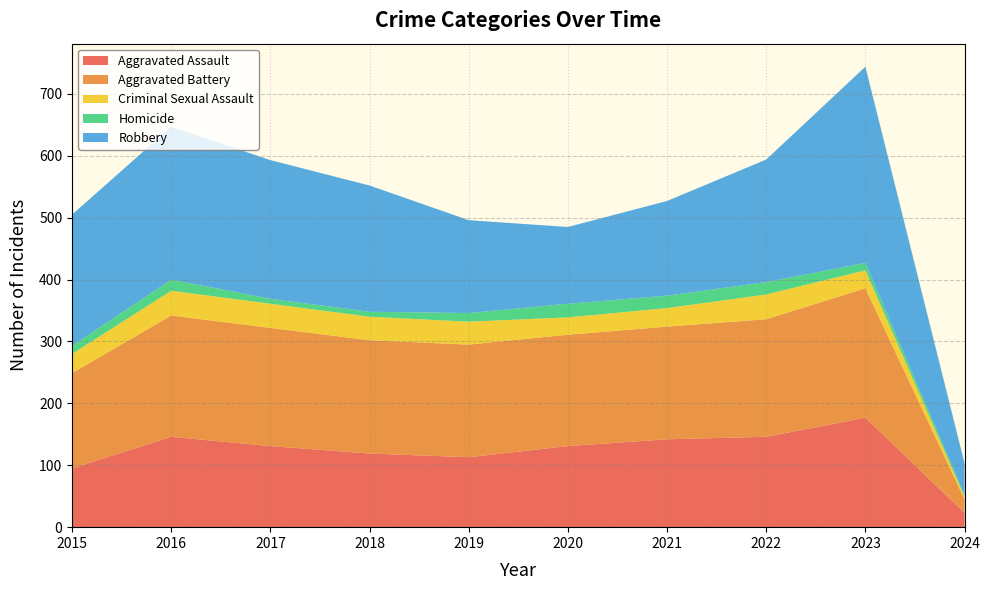

The value of Robbery at 2016 is 247. True or false?

True